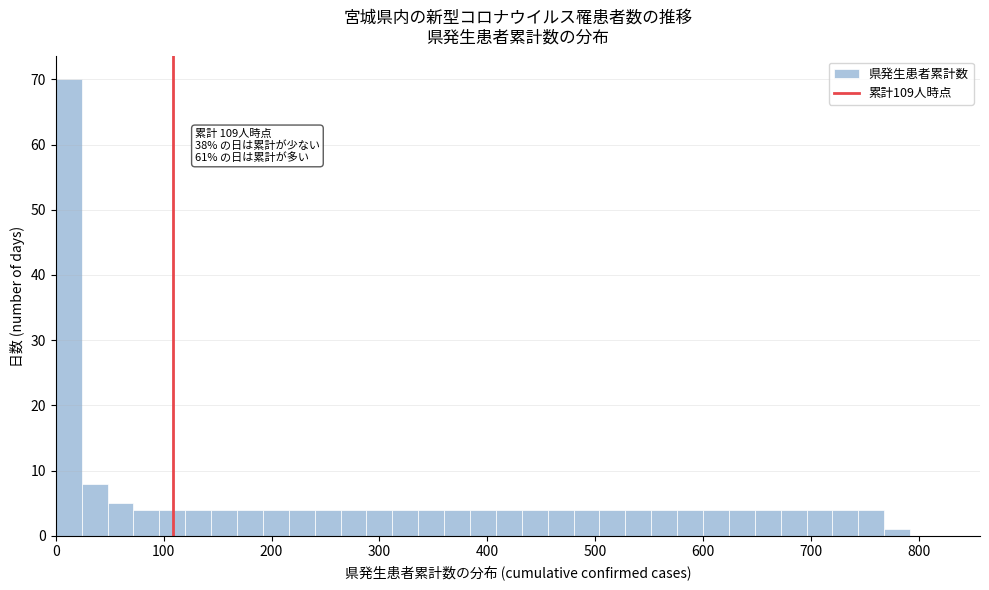

Around what value on the x-axis is the tallest bar? Give the approximate position of its centre, as read against the axis.

10